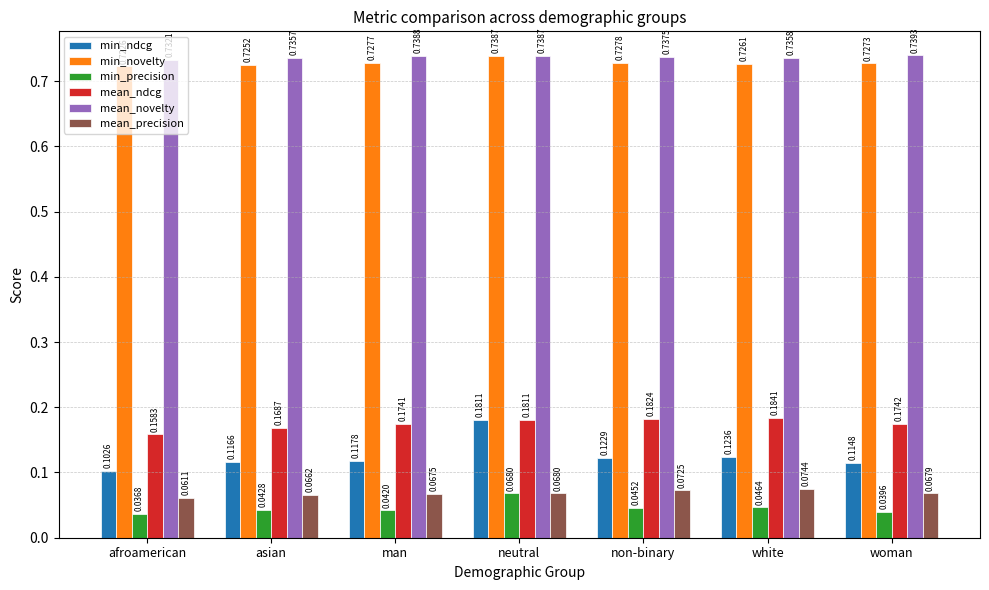

At which label does min_ndcg reach its minimum?

afroamerican